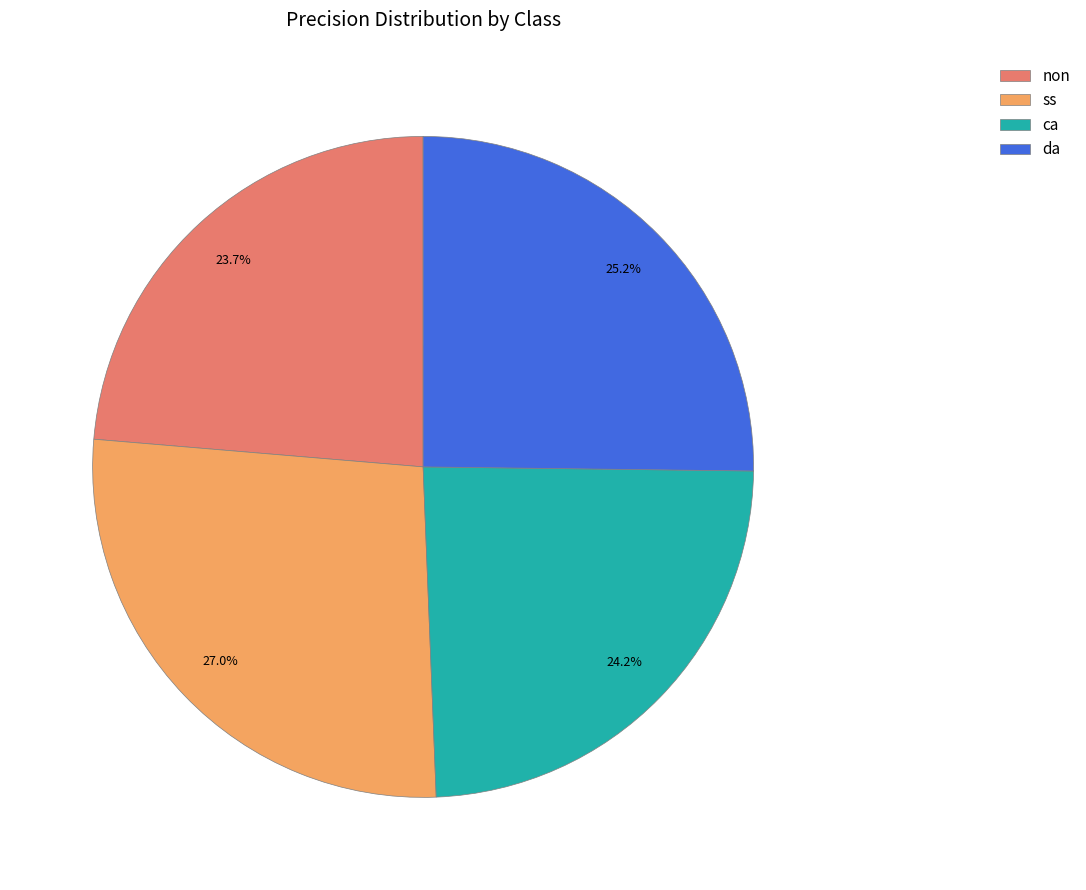

Is it true that ss is 17% of the pie?

False